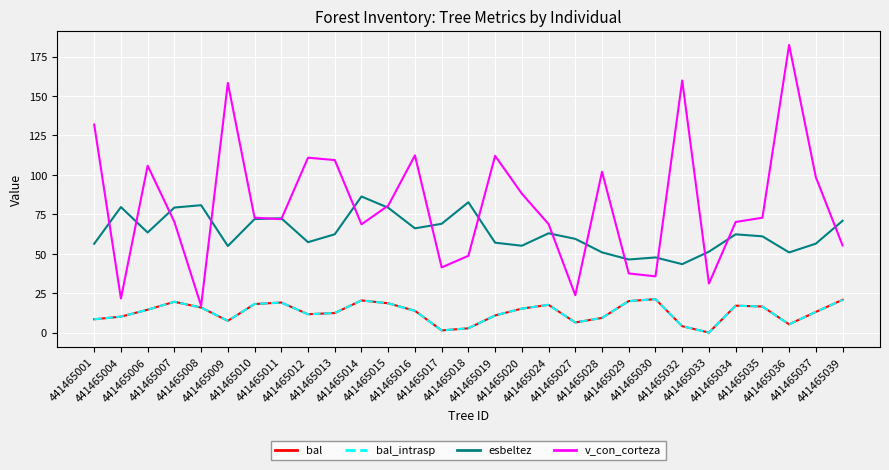

What is the value of the bal_intrasp point at the 8th from the left?

19.1